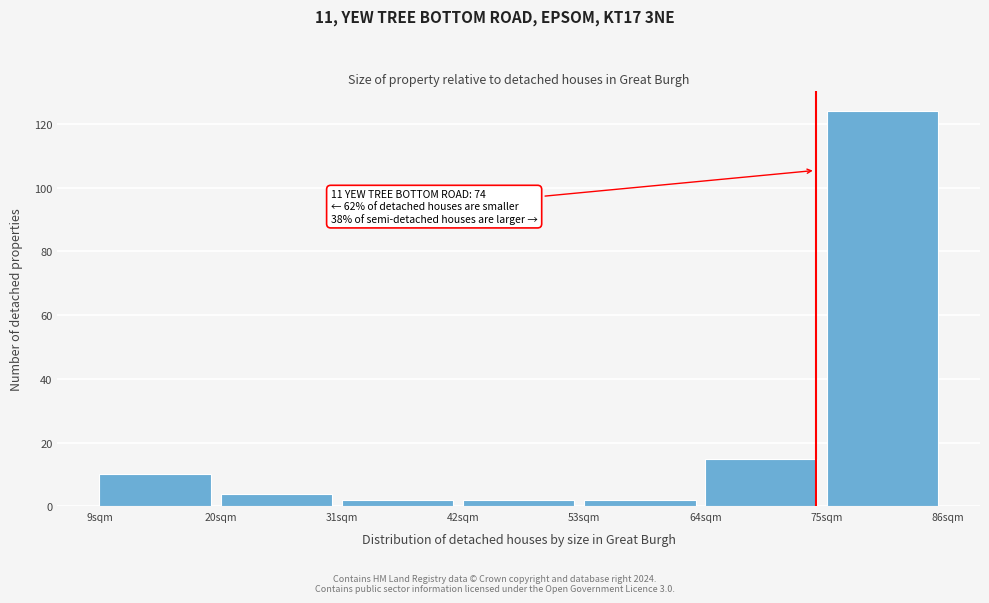

Which range on the x-axis has the tallest bar?

75 to 86